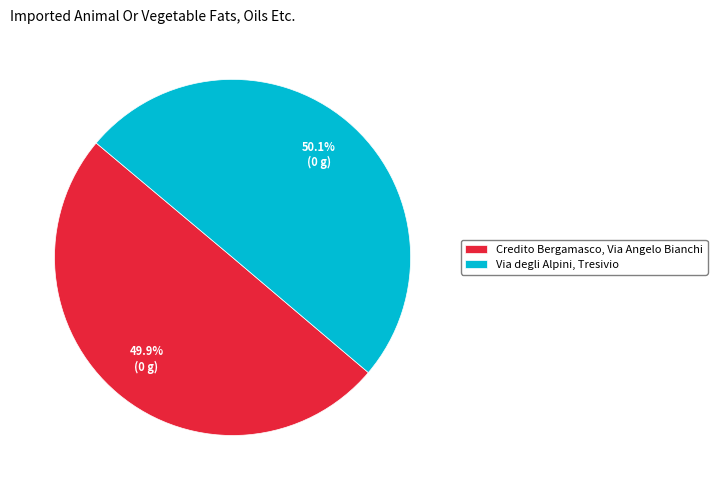

Is there any slice that represents more than half of the pie?

Yes